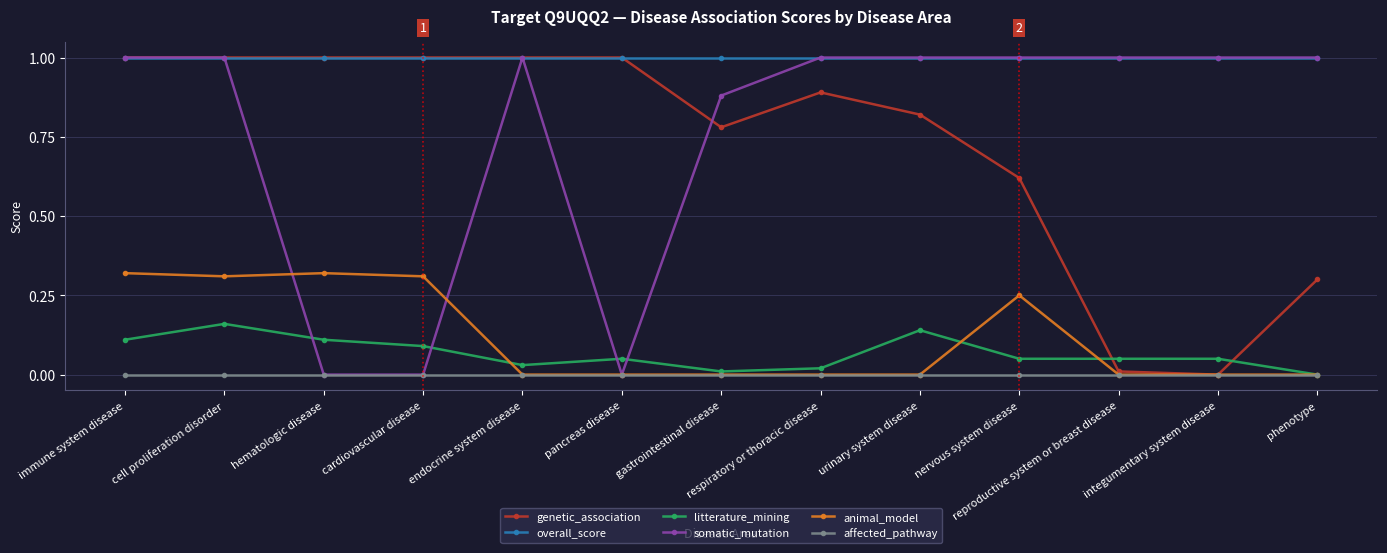

True or false: litterature_mining has more than 1 points higher than both neighbors.

True